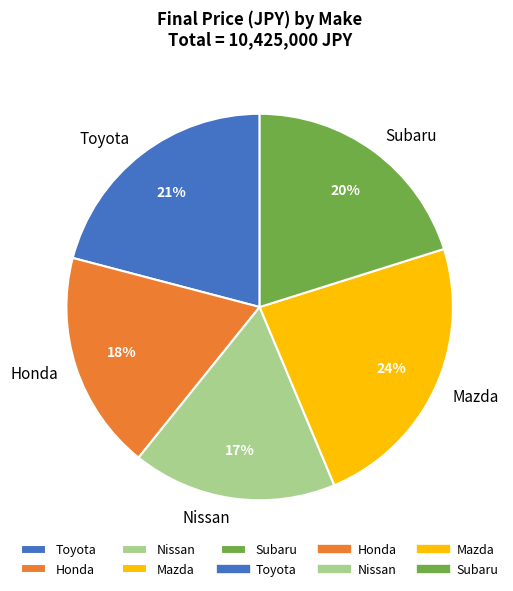

Does any single category account for the majority?

No